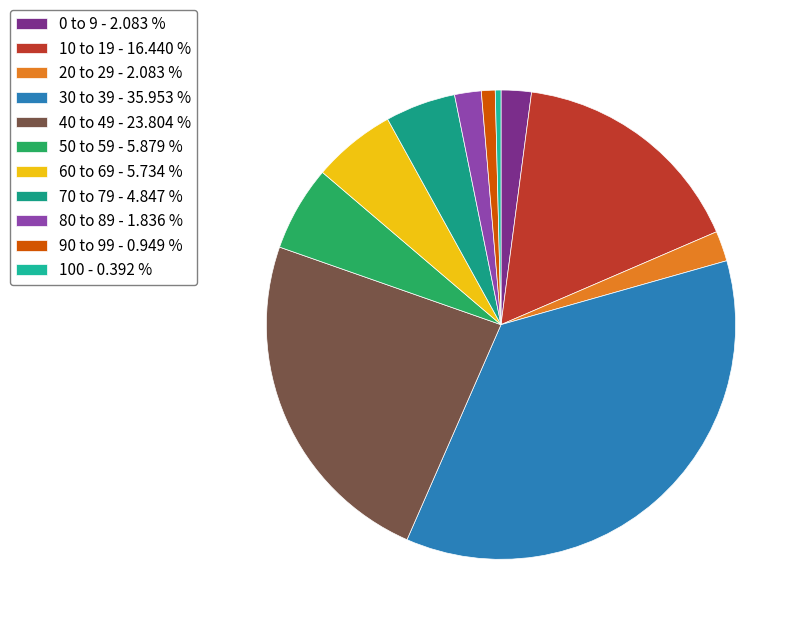

How many slices are in this pie chart?

11